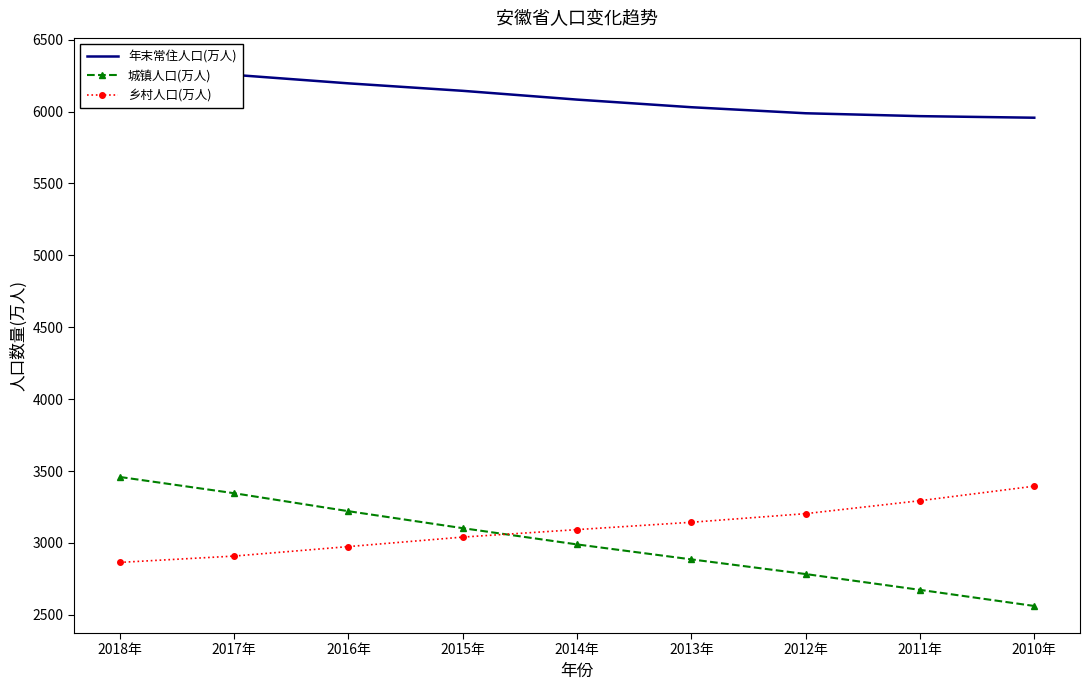

At which label does 乡村人口(万人) first exceed 3093?

2013年